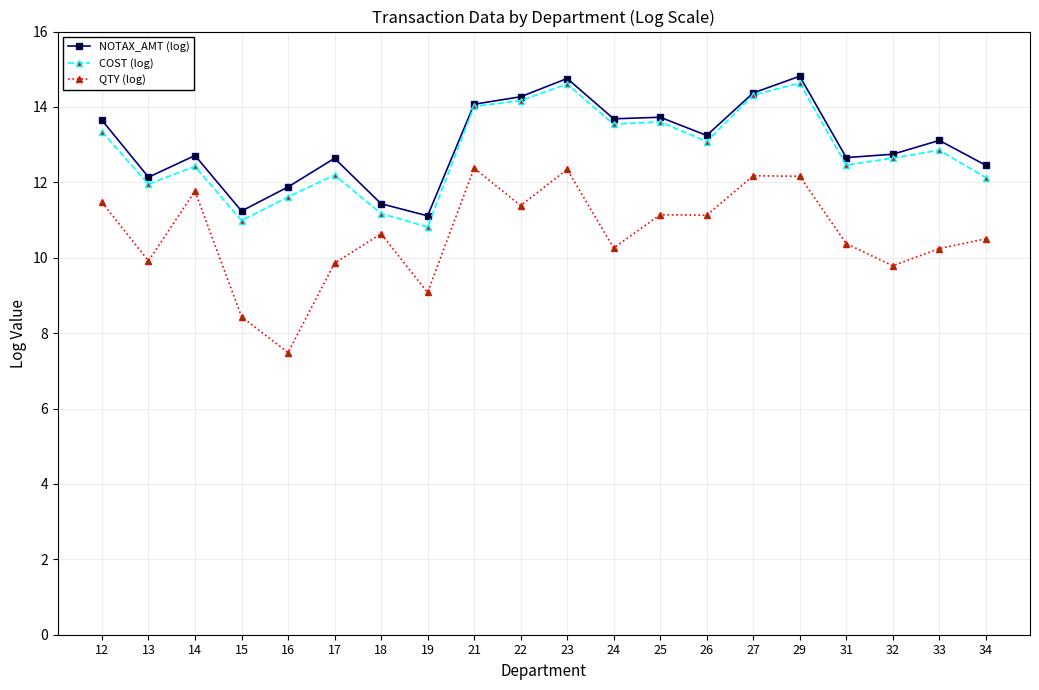

At how many categories does at least one series exceed 7?

20